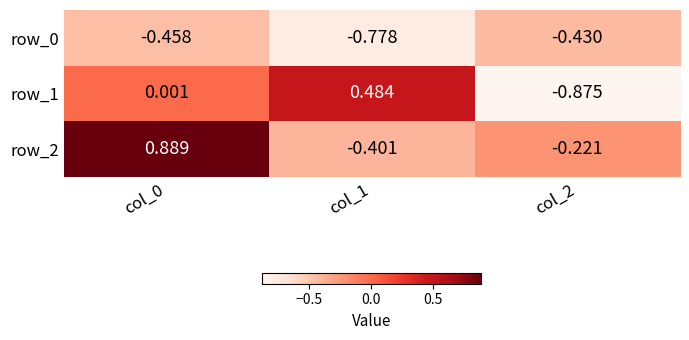

Is the value of row_0 at col_0 greater than the value of row_2 at col_0?

No